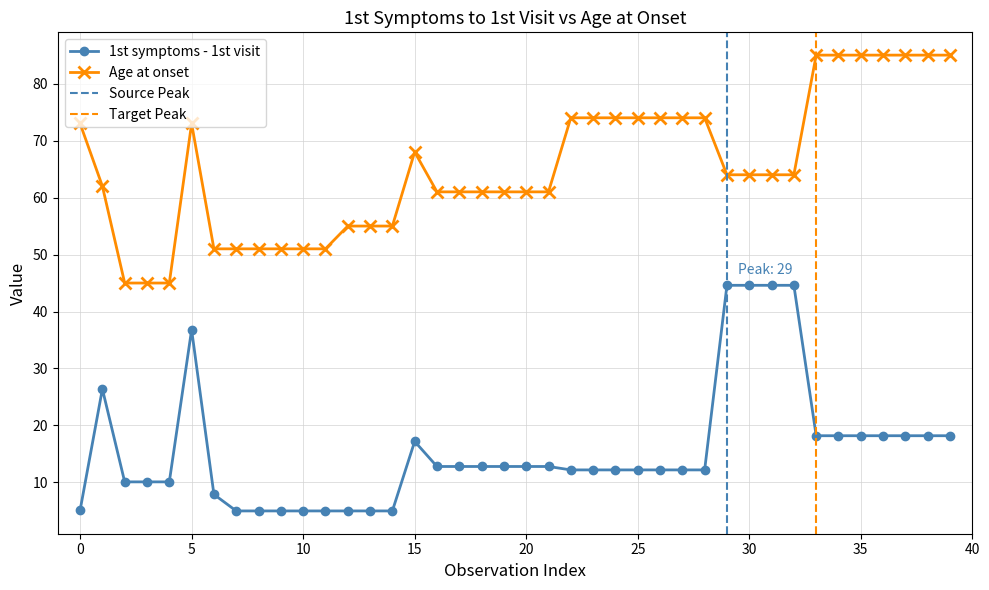

What is the lowest value of the Age at onset series?

45.0